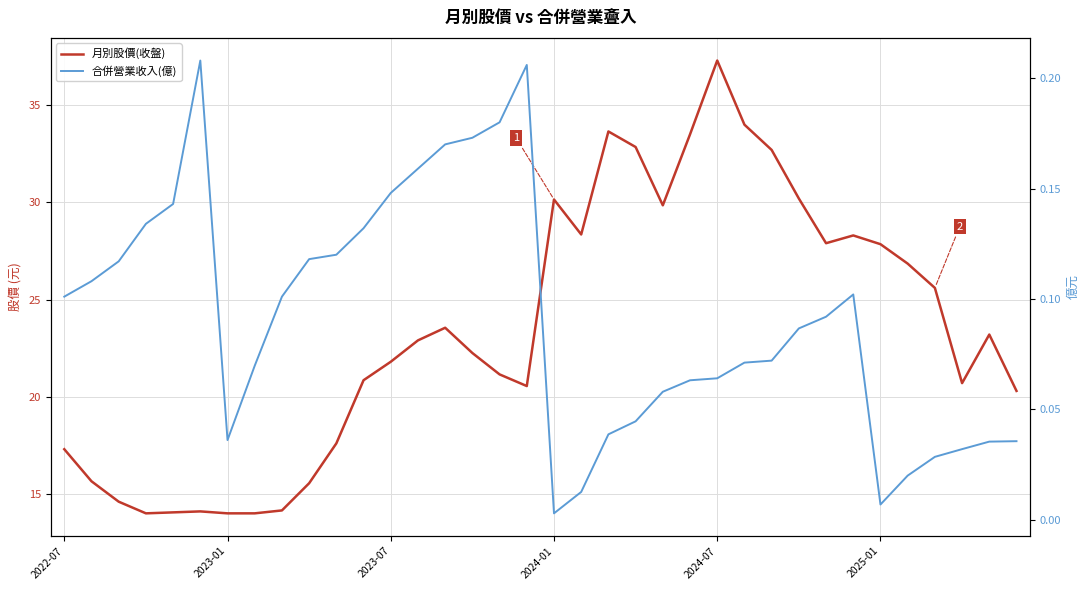

Reading right to left, extract all data points from this chart.

月別股價(收盤): 20.3	23.2	20.7	25.6	26.9	27.9	28.3	27.9	30.2	32.7	34.0	37.3	33.5	29.9	32.9	33.6	28.4	30.1	20.6	21.1	22.2	23.6	22.9	21.8	20.9	17.6	15.6	14.2	14.0	14.0	14.1	14.1	14.0	14.6	15.7	17.3
合併營業收入(億): 0.0	0.0	0.0	0.0	0.0	0.0	0.1	0.1	0.1	0.1	0.1	0.1	0.1	0.1	0.0	0.0	0.0	0.0	0.2	0.2	0.2	0.2	0.2	0.1	0.1	0.1	0.1	0.1	0.1	0.0	0.2	0.1	0.1	0.1	0.1	0.1